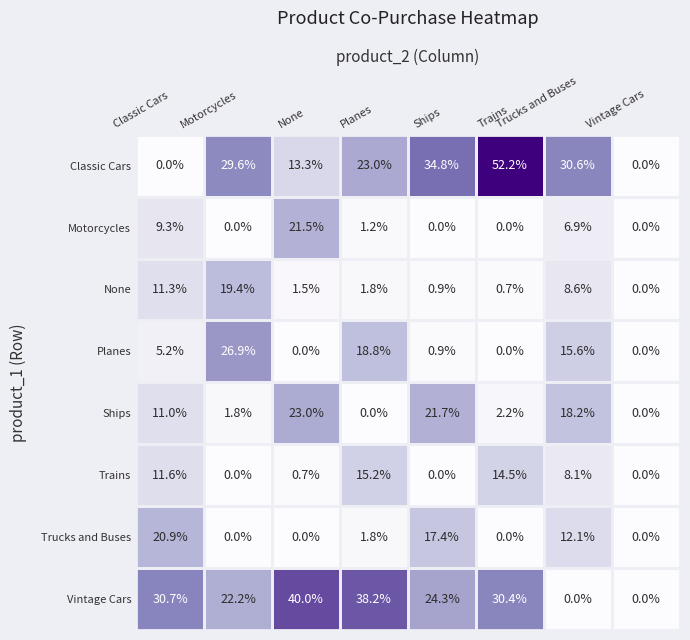

The value of Motorcycles at Trains is 0.0. True or false?

True